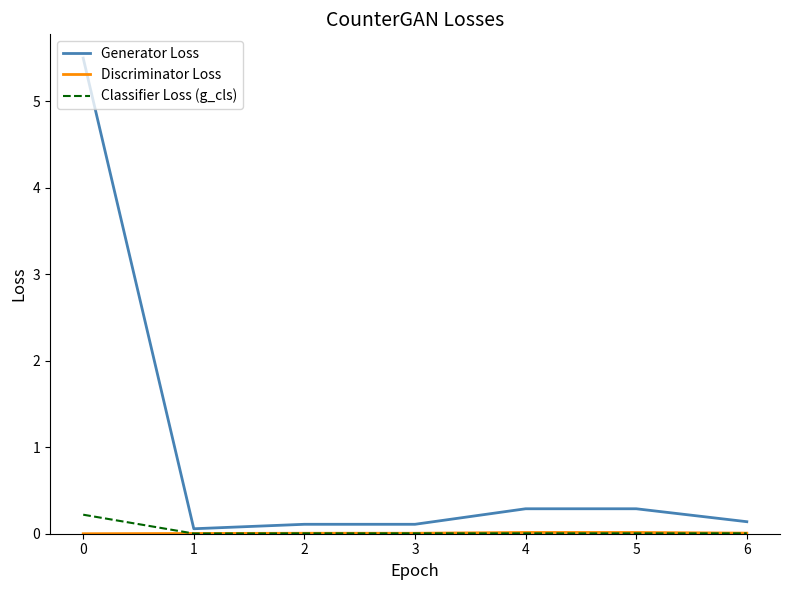

How many lines are shown in the chart?

3